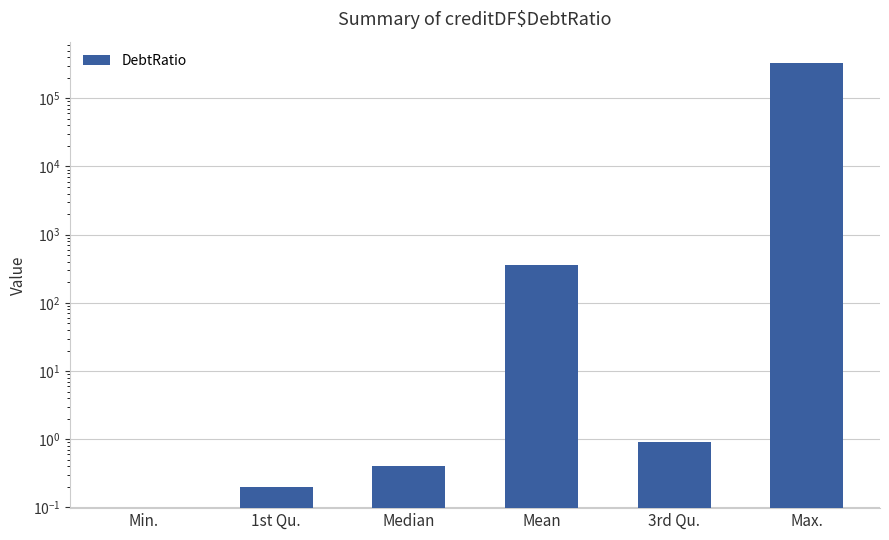

What is the label of the 3rd bar from the right?

Mean